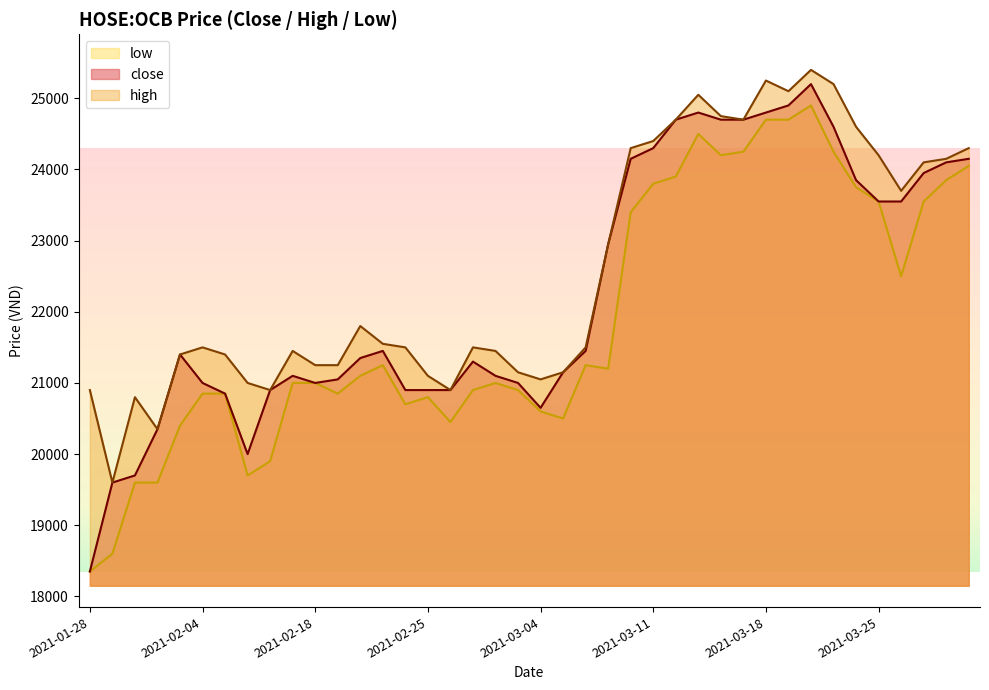

Reading right to left, transcribe all the data shown in this chart.

close: 2021-03-31=24150	2021-03-30=24100	2021-03-29=23950	2021-03-26=23550	2021-03-25=23550	2021-03-24=23850	2021-03-23=24600	2021-03-22=25200	2021-03-19=24900	2021-03-18=24800	2021-03-17=24700	2021-03-16=24700	2021-03-15=24800	2021-03-12=24700	2021-03-11=24300	2021-03-10=24150	2021-03-09=22950	2021-03-08=21450	2021-03-05=21150	2021-03-04=20650	2021-03-03=21000	2021-03-02=21100	2021-03-01=21300	2021-02-26=20900	2021-02-25=20900	2021-02-24=20900	2021-02-23=21450	2021-02-22=21350	2021-02-19=21050	2021-02-18=21000	2021-02-17=21100	2021-02-09=20900	2021-02-08=20000	2021-02-05=20850	2021-02-04=21000	2021-02-03=21400	2021-02-02=20350	2021-02-01=19700	2021-01-29=19600	2021-01-28=18350
high: 2021-03-31=24300	2021-03-30=24150	2021-03-29=24100	2021-03-26=23700	2021-03-25=24200	2021-03-24=24600	2021-03-23=25200	2021-03-22=25400	2021-03-19=25100	2021-03-18=25250	2021-03-17=24700	2021-03-16=24750	2021-03-15=25050	2021-03-12=24700	2021-03-11=24400	2021-03-10=24300	2021-03-09=22950	2021-03-08=21500	2021-03-05=21150	2021-03-04=21050	2021-03-03=21150	2021-03-02=21450	2021-03-01=21500	2021-02-26=20900	2021-02-25=21100	2021-02-24=21500	2021-02-23=21550	2021-02-22=21800	2021-02-19=21250	2021-02-18=21250	2021-02-17=21450	2021-02-09=20900	2021-02-08=21000	2021-02-05=21400	2021-02-04=21500	2021-02-03=21400	2021-02-02=20350	2021-02-01=20800	2021-01-29=19600	2021-01-28=20900
low: 2021-03-31=24050	2021-03-30=23850	2021-03-29=23550	2021-03-26=22500	2021-03-25=23550	2021-03-24=23750	2021-03-23=24250	2021-03-22=24900	2021-03-19=24700	2021-03-18=24700	2021-03-17=24250	2021-03-16=24200	2021-03-15=24500	2021-03-12=23900	2021-03-11=23800	2021-03-10=23400	2021-03-09=21200	2021-03-08=21250	2021-03-05=20500	2021-03-04=20600	2021-03-03=20900	2021-03-02=21000	2021-03-01=20900	2021-02-26=20450	2021-02-25=20800	2021-02-24=20700	2021-02-23=21250	2021-02-22=21100	2021-02-19=20850	2021-02-18=21000	2021-02-17=21000	2021-02-09=19900	2021-02-08=19700	2021-02-05=20850	2021-02-04=20850	2021-02-03=20400	2021-02-02=19600	2021-02-01=19600	2021-01-29=18600	2021-01-28=18350